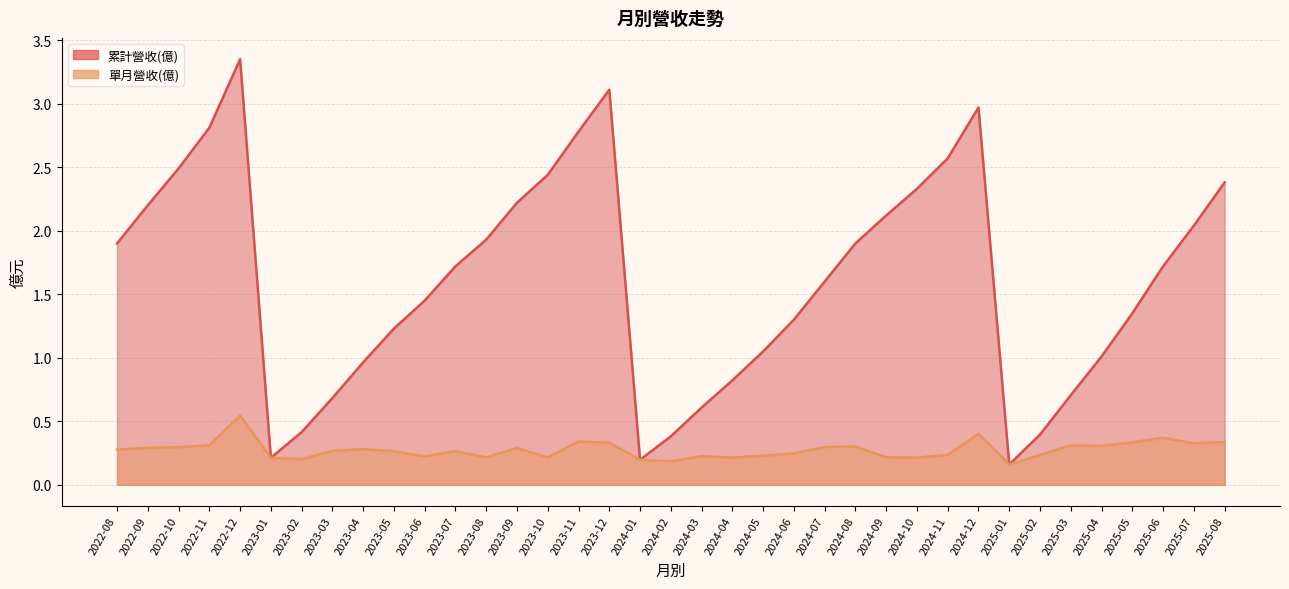

True or false: 累計營收(億) and 單月營收(億) cross at least once.

False